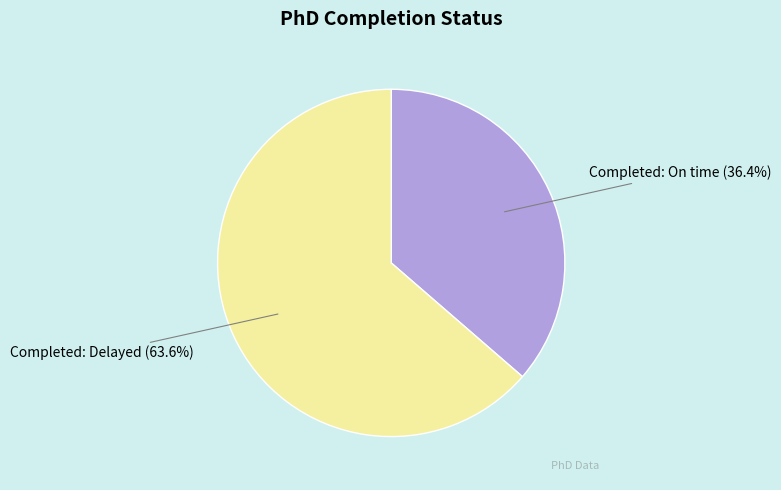

To the nearest percent, what is the average slice percentage?

50%